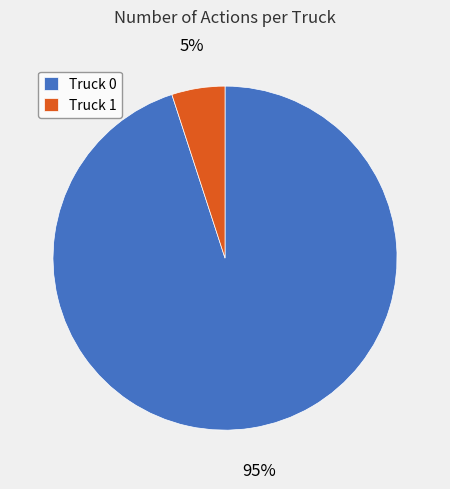

The Truck 1 slice represents 15% of the pie. True or false?

False